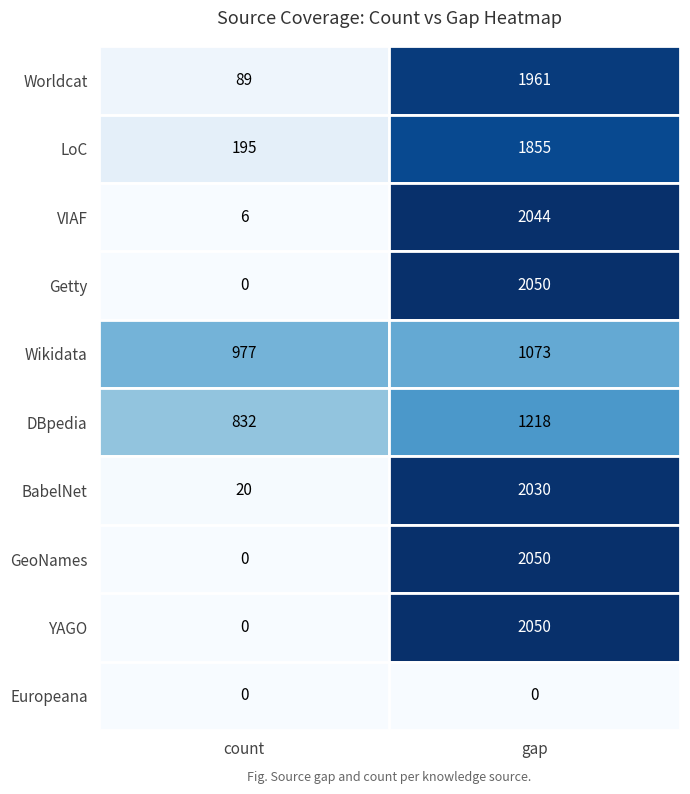

The LoC series shows 1855 at gap. True or false?

True